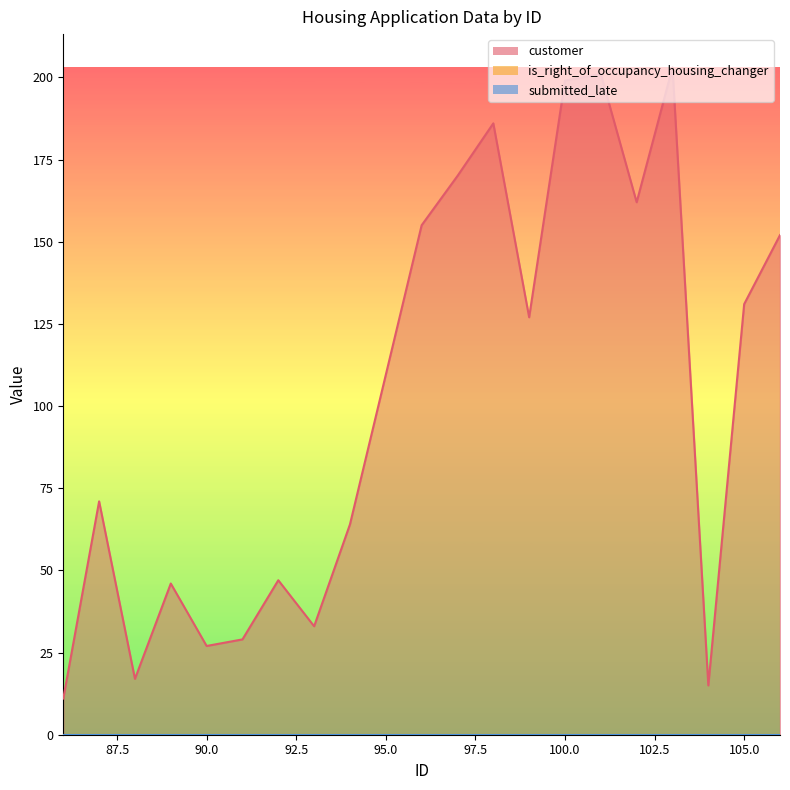

How many lines are shown in the chart?

3